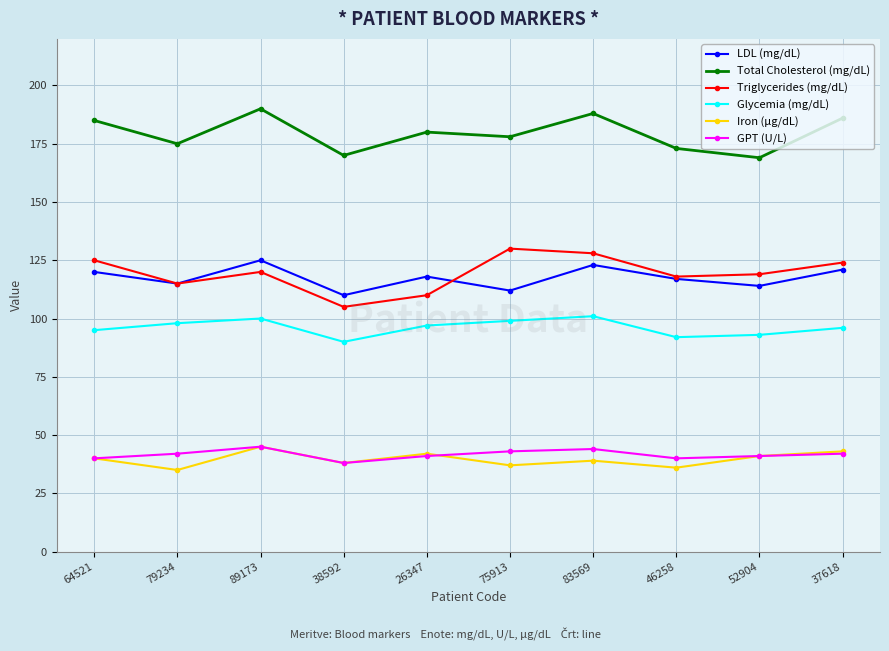

What is the value of the Total Cholesterol (mg/dL) point at the 10th from the left?

186